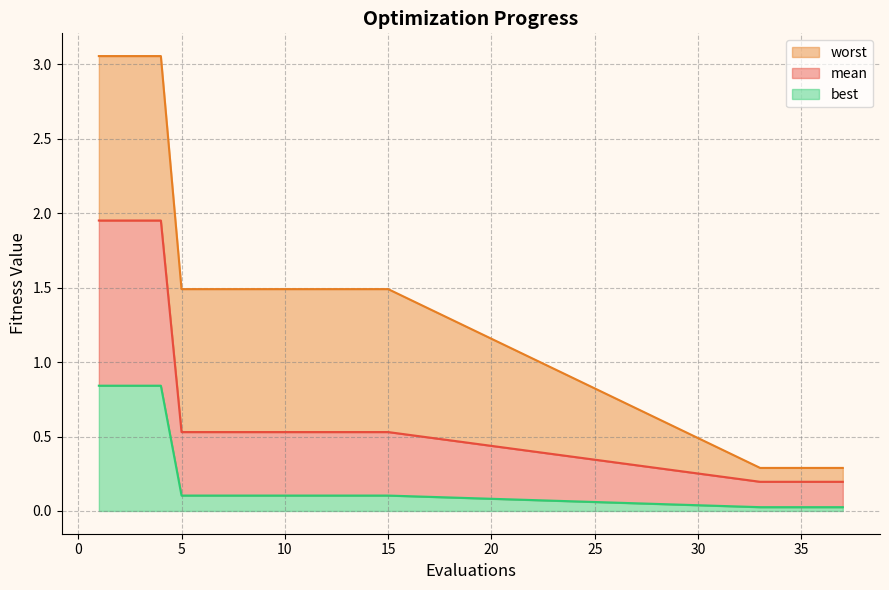

The best series shows 0.1 at 15. True or false?

True